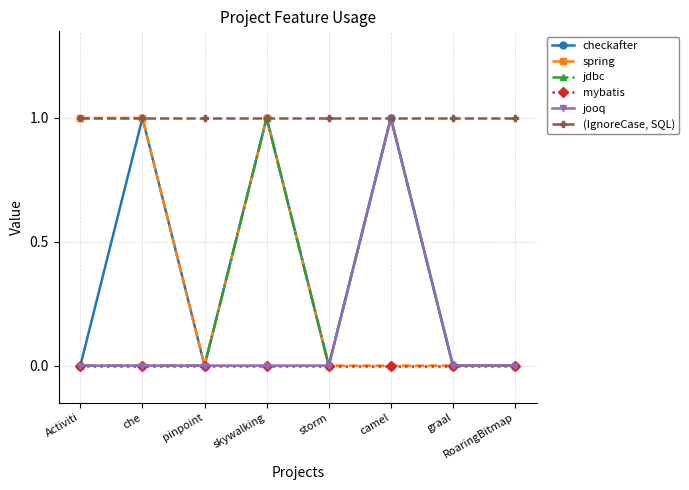

The value of checkafter at pinpoint is 1. True or false?

False